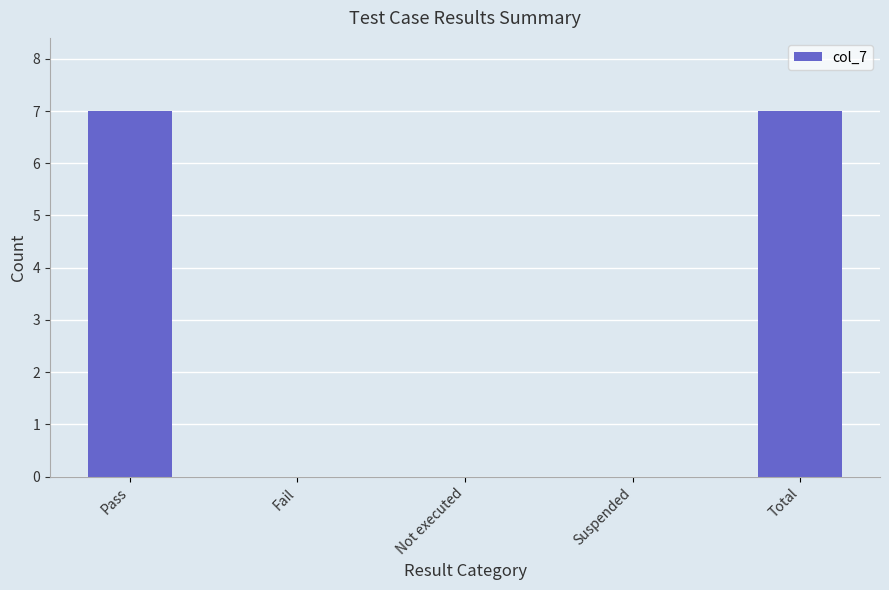

The value at Pass is 7. True or false?

True